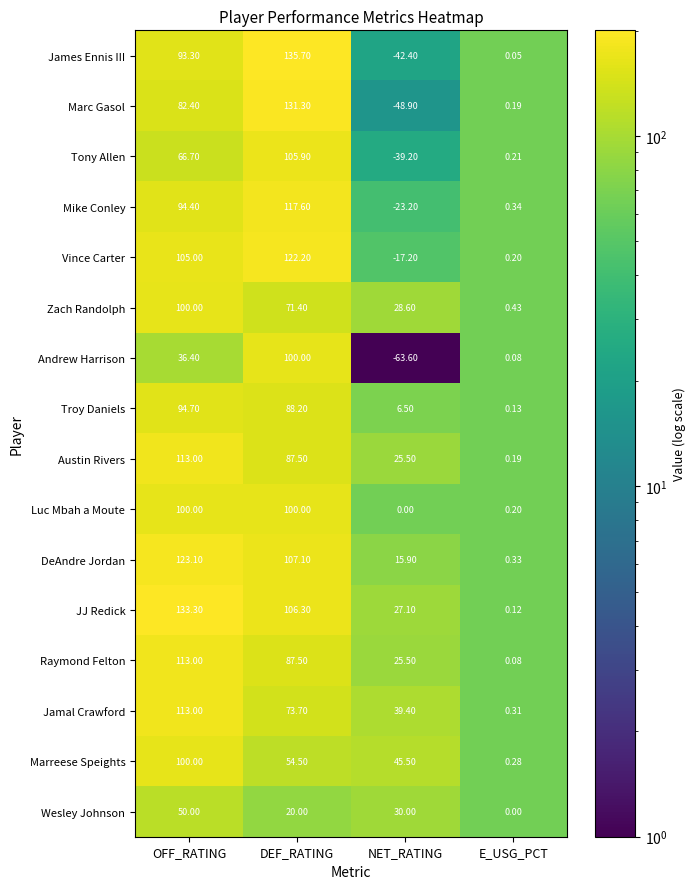

At which label does Marreese Speights reach its peak?

OFF_RATING